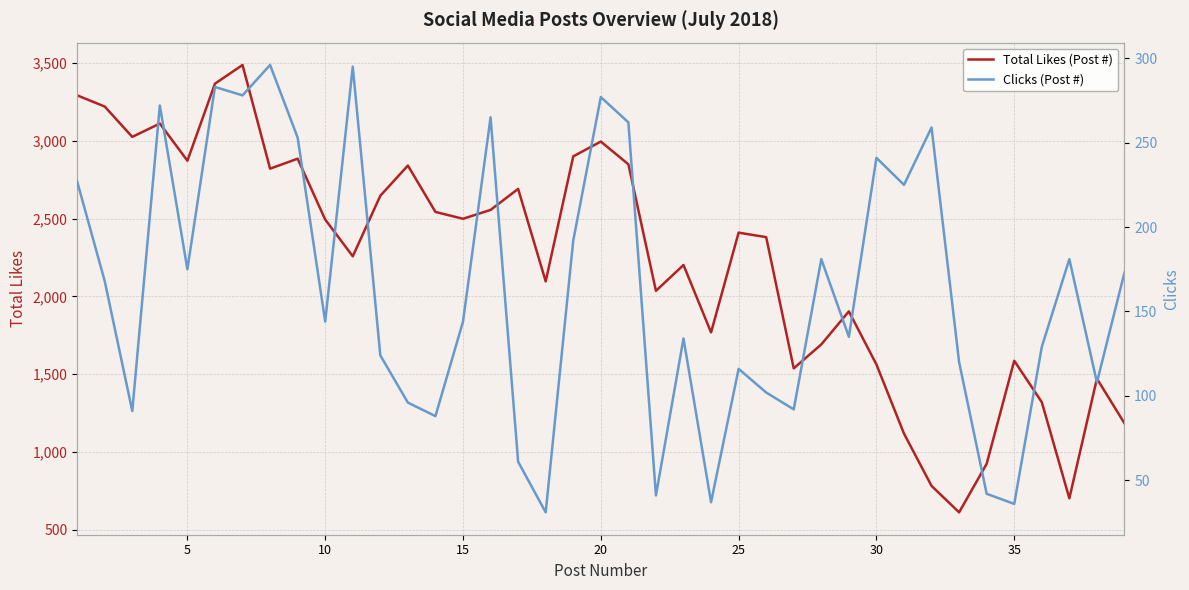

The value of Total Likes (Post #) at 30 is 923. True or false?

False